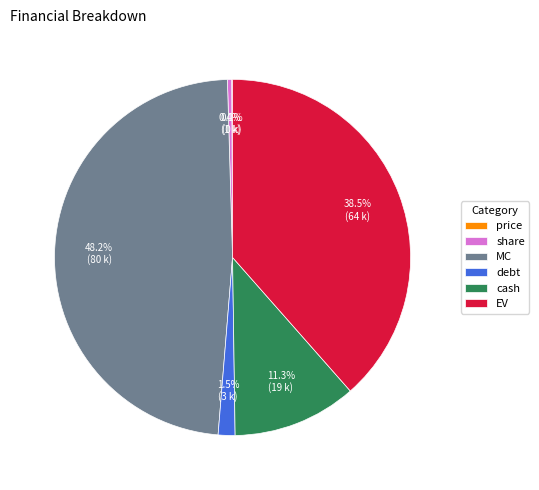

True or false: cash accounts for 24% of the total.

False